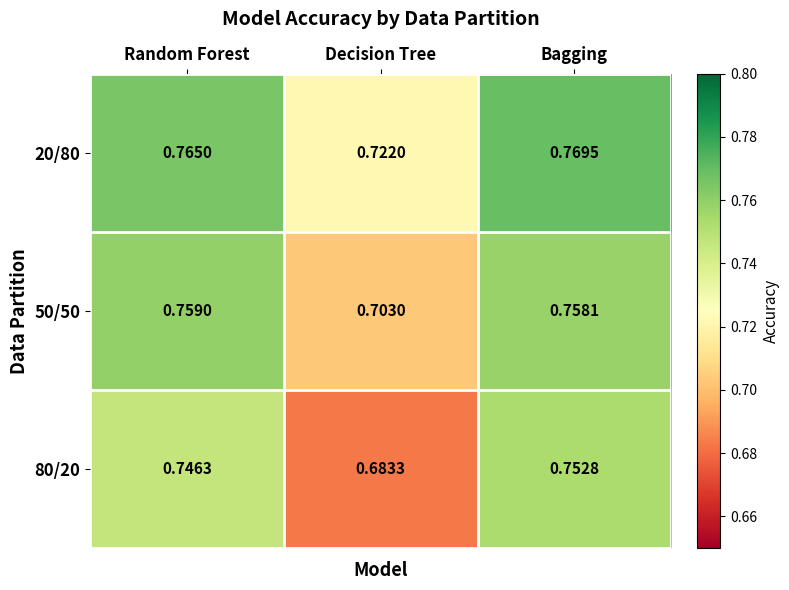

List the labels in order of 80/20 value, largest first.

Bagging, Random Forest, Decision Tree